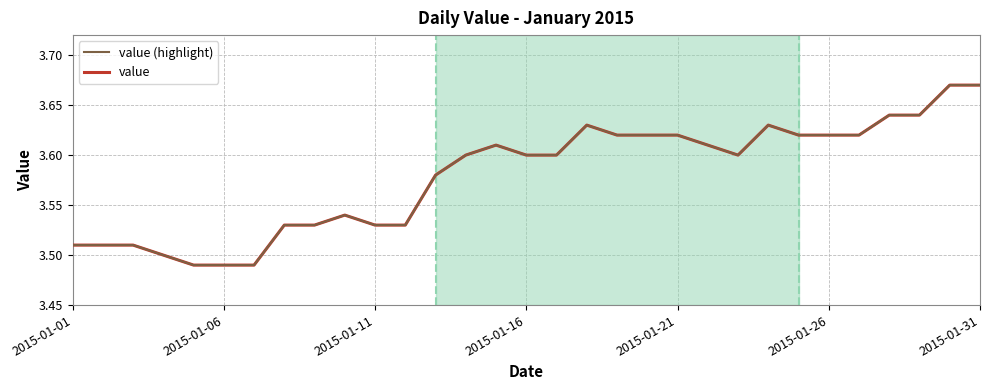

Reading right to left, transcribe all the data shown in this chart.

value (highlight): 3.7	3.7	3.6	3.6	3.6	3.6	3.6	3.6	3.6	3.6	3.6	3.6	3.6	3.6	3.6	3.6	3.6	3.6	3.6	3.5	3.5	3.5	3.5	3.5	3.5	3.5	3.5	3.5	3.5	3.5	3.5
value: 3.7	3.7	3.6	3.6	3.6	3.6	3.6	3.6	3.6	3.6	3.6	3.6	3.6	3.6	3.6	3.6	3.6	3.6	3.6	3.5	3.5	3.5	3.5	3.5	3.5	3.5	3.5	3.5	3.5	3.5	3.5